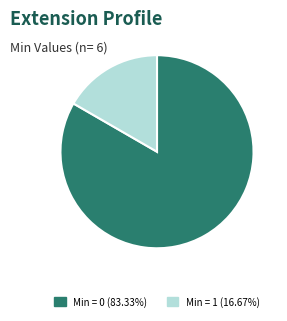

Approximately how many times larger is the value at Min = 0 (83.33%) compared to Min = 1 (16.67%)?

5.0